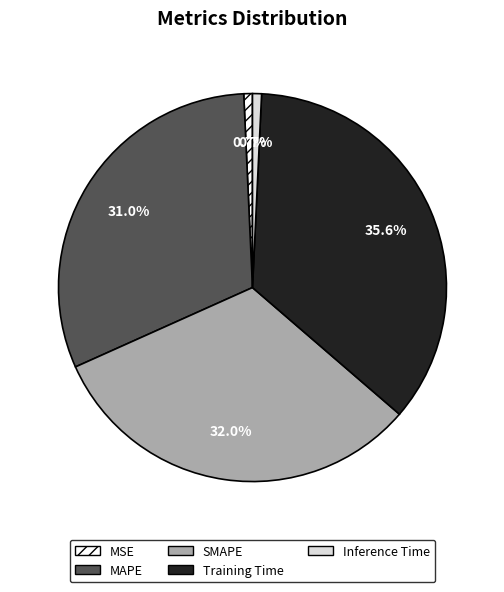

True or false: MSE accounts for 11% of the total.

False